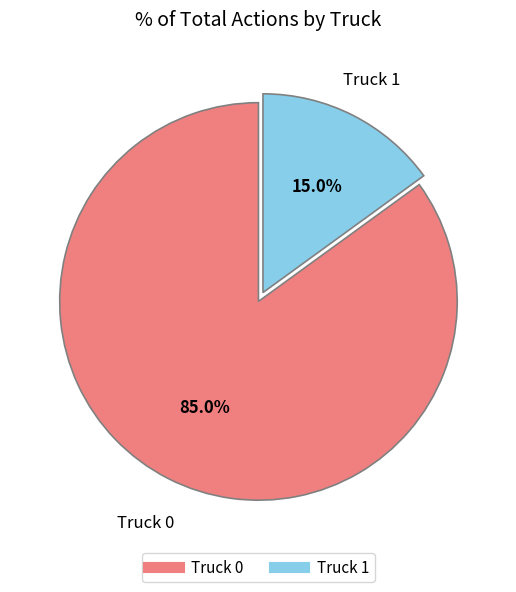

How many slices are in this pie chart?

2